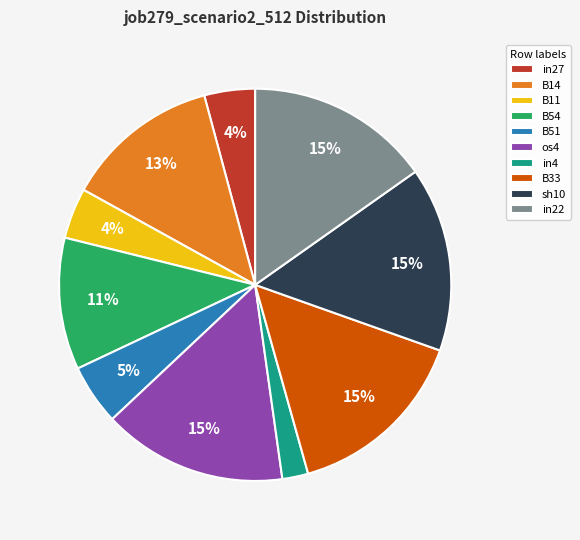

Which slice is the smallest?

in4